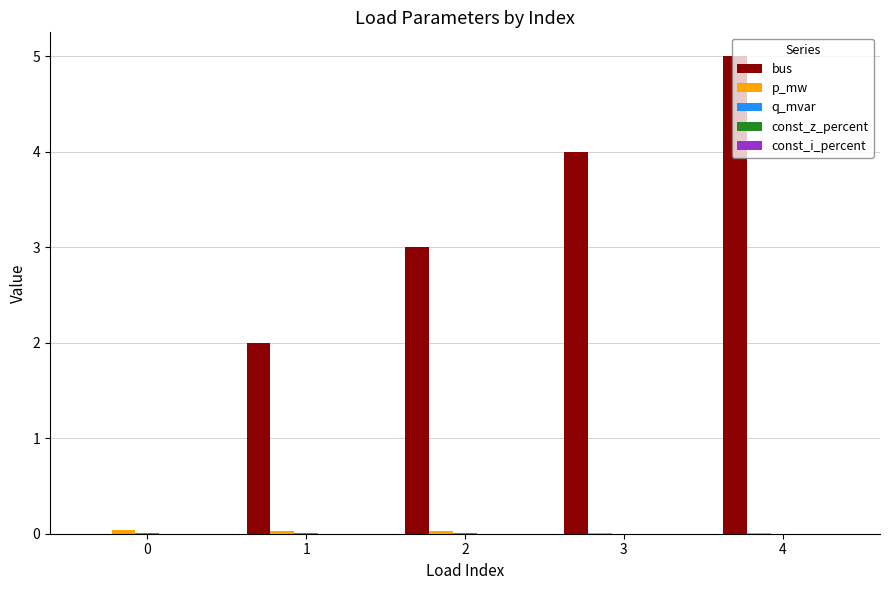

Which series has the largest total across all categories?

bus